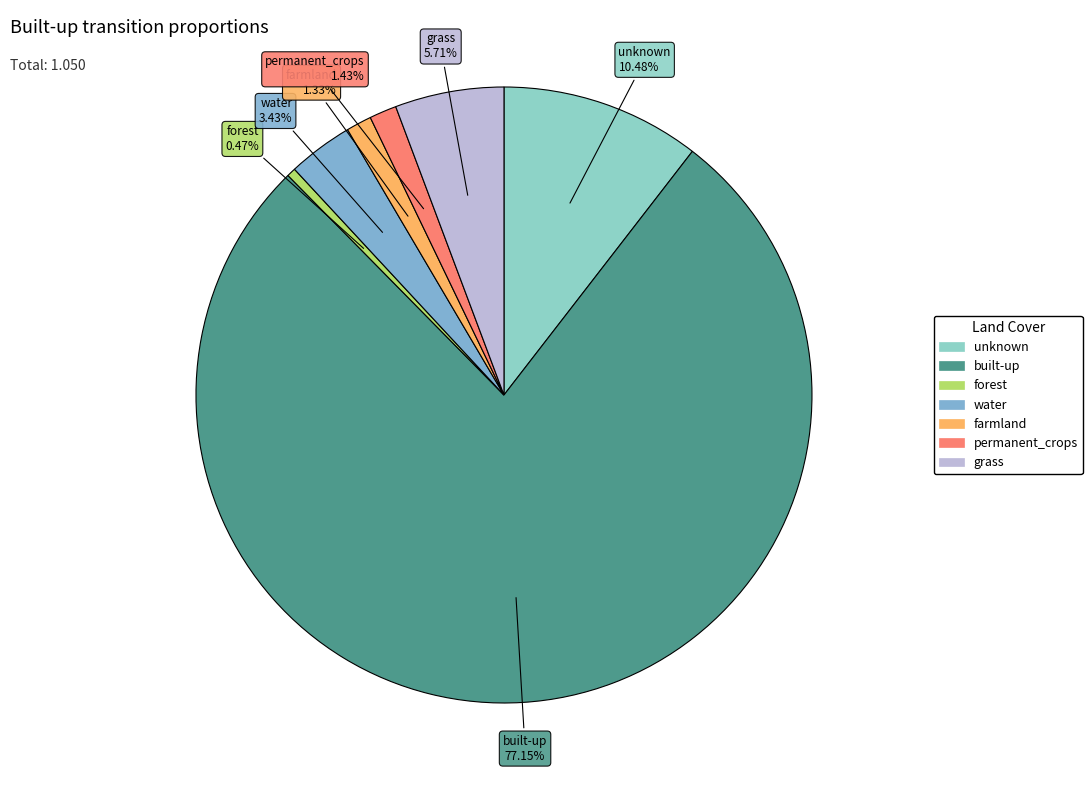

To the nearest percent, what is the combined percentage of built-up and unknown?

88%